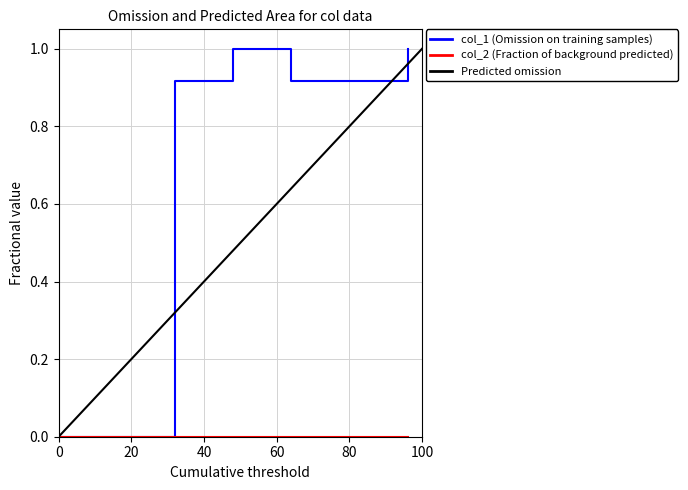

How many interior local peaks (higher than both neighbors) does the data have?

1